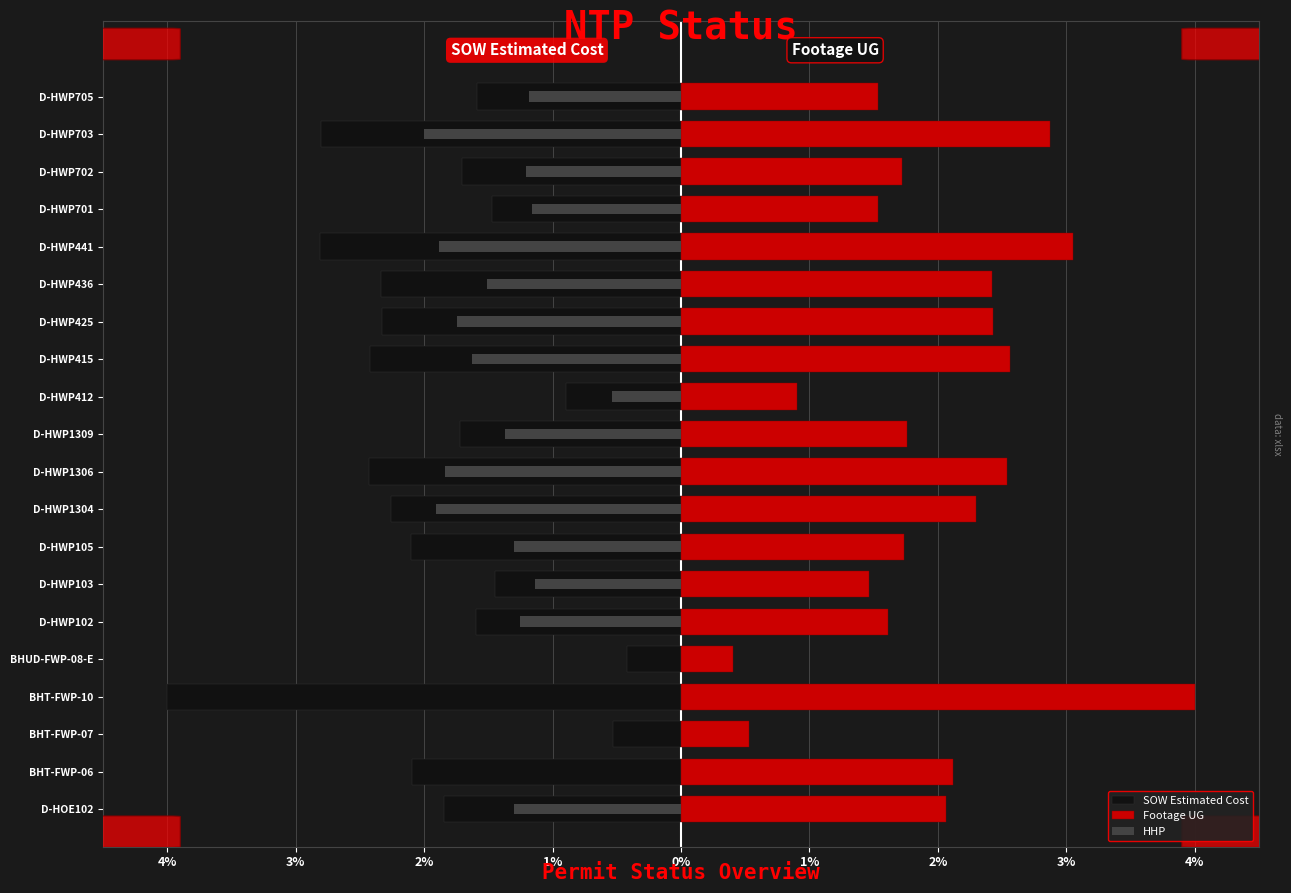

What is the sum of all HHP values?

-23.0